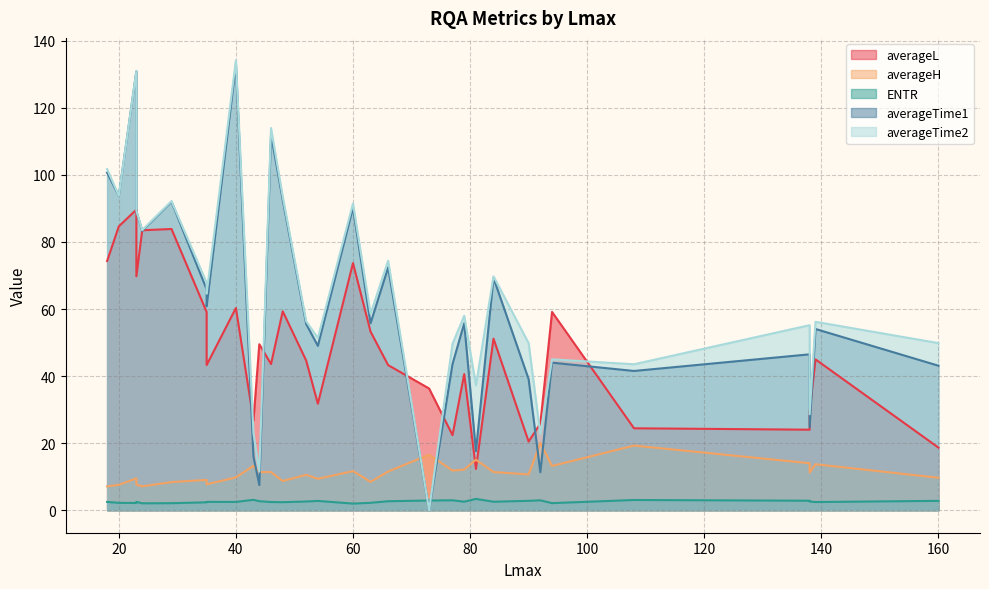

What is the average value of the averageL series?

47.9